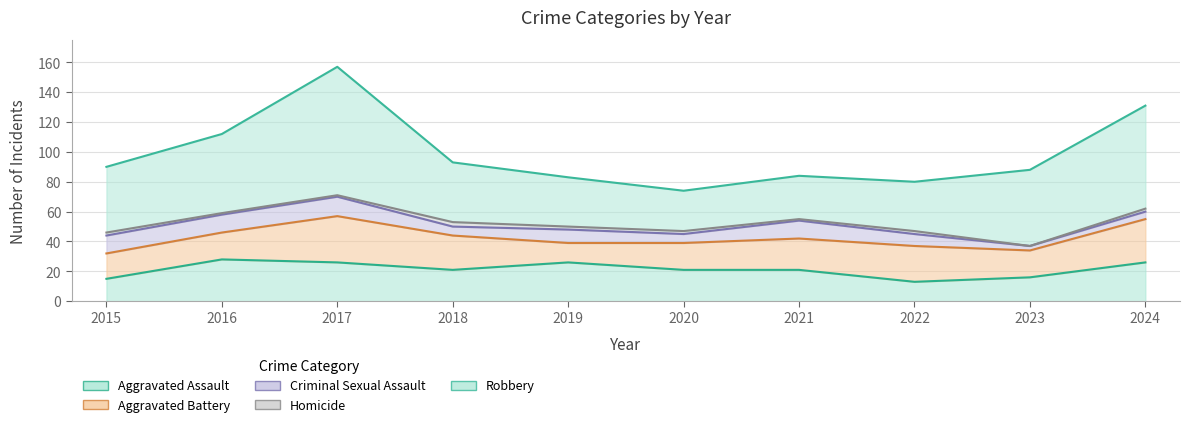

What are all the series names shown in the legend?

Aggravated Assault, Aggravated Battery, Criminal Sexual Assault, Homicide, Robbery